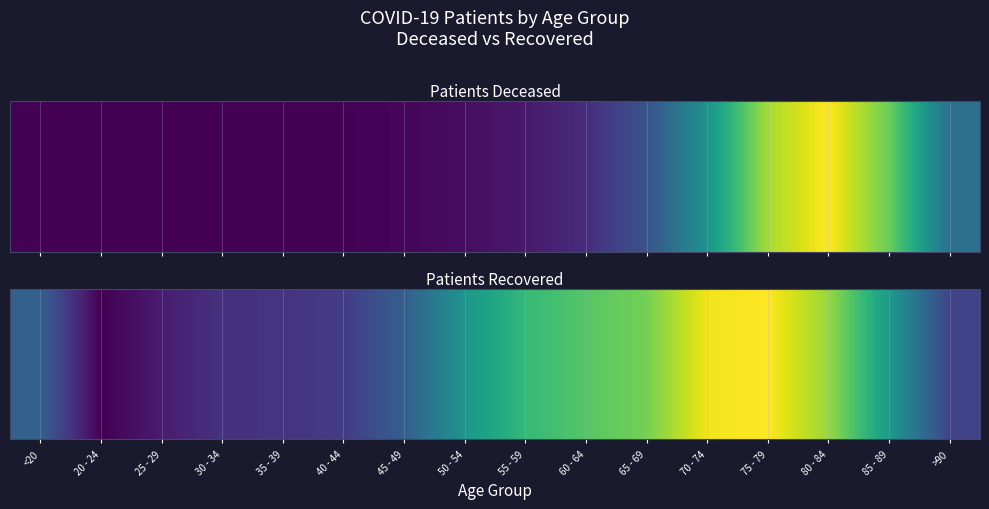

How many categories are shown in the chart?

16